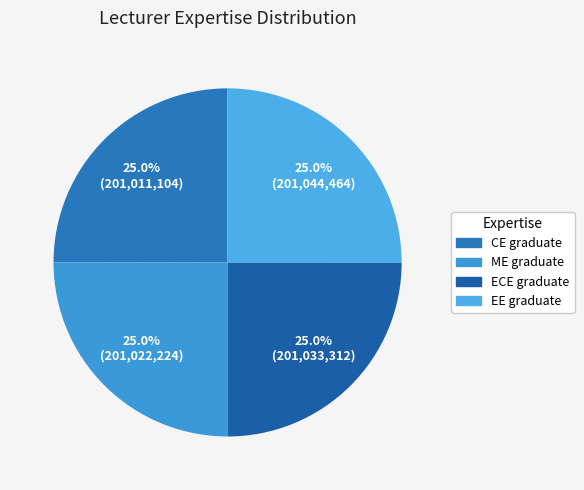

To the nearest percent, what portion does CE graduate represent?

25%